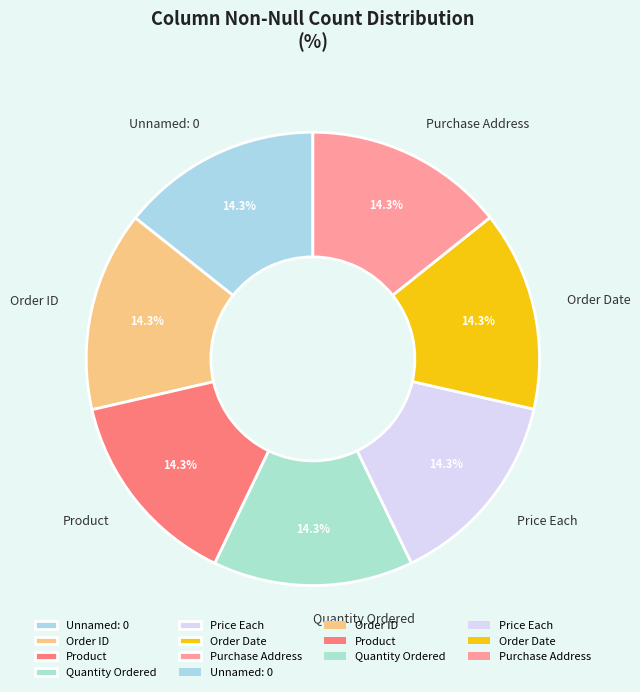

Is Product the majority of the pie?

No